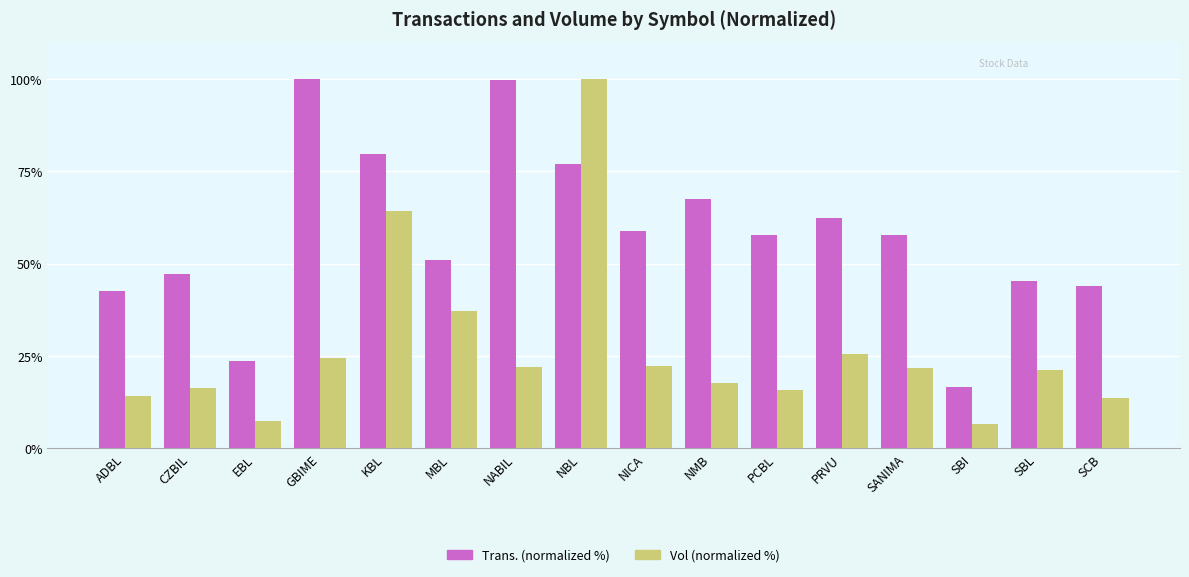

Read the Trans. (normalized %) value at PRVU.

62.2